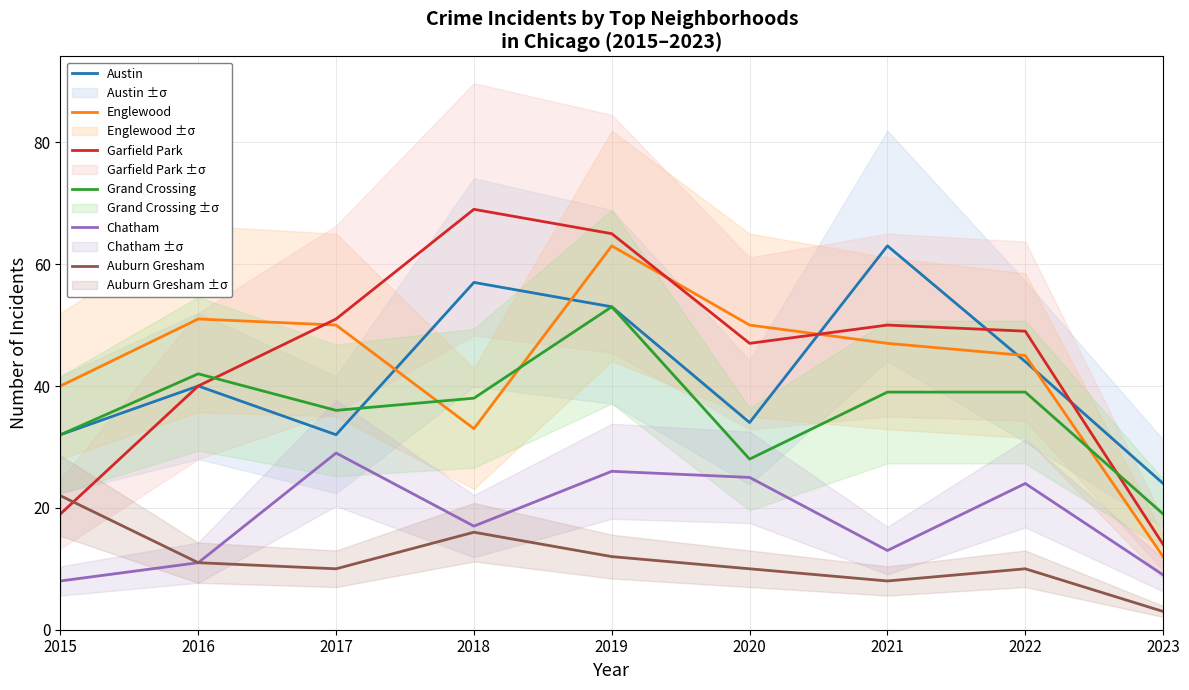

Which series has the widest spread of values?

Garfield Park